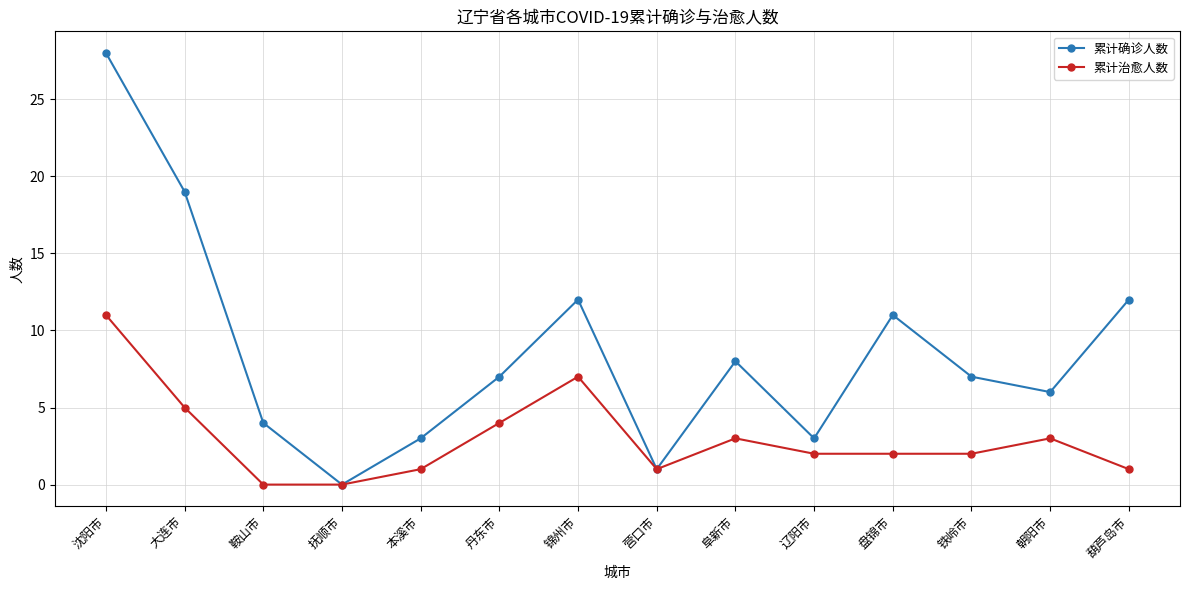

Which series has the widest spread of values?

累计确诊人数